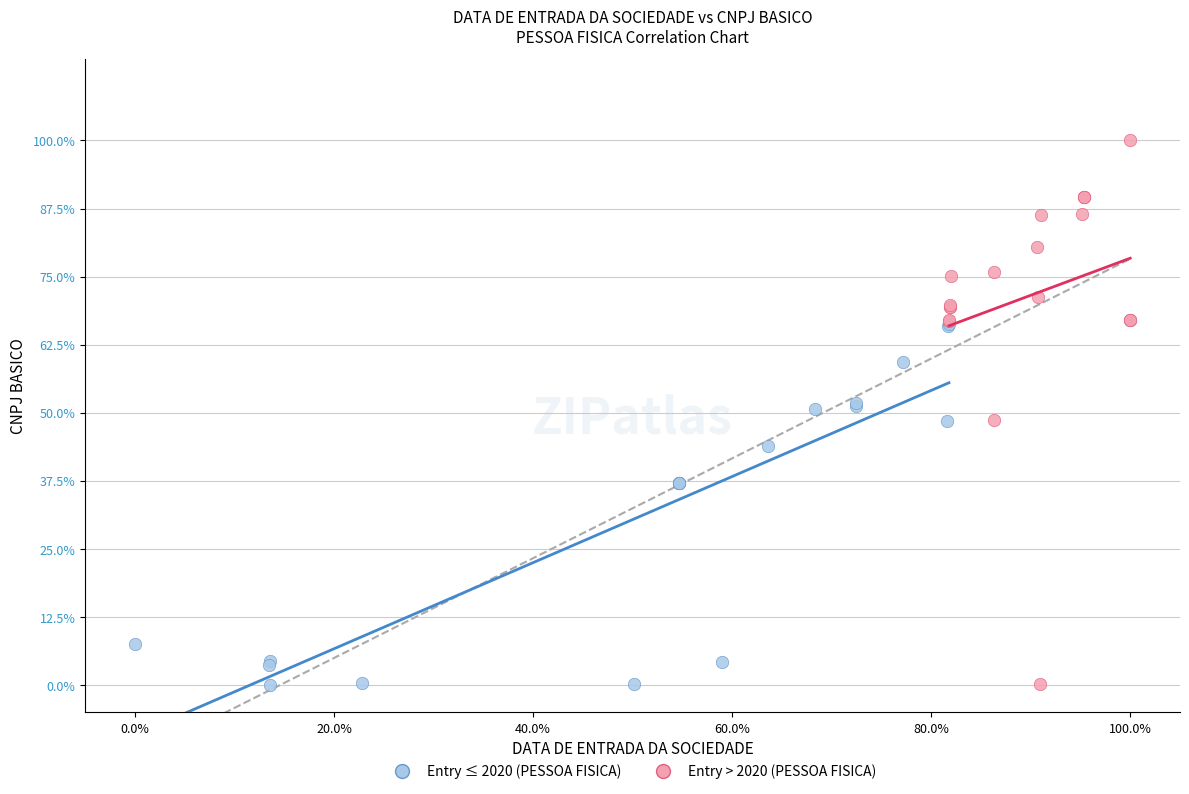

Which series reaches the maximum Y coordinate?

Entry > 2020 (PESSOA FISICA)